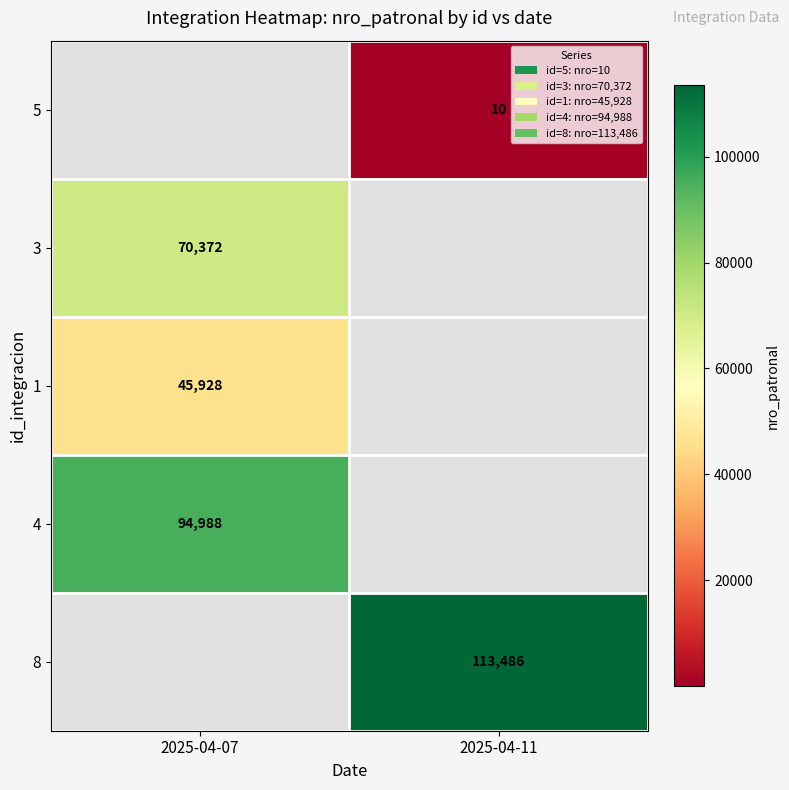

Is it true that 5 equals 10 at 2025-04-11?

True